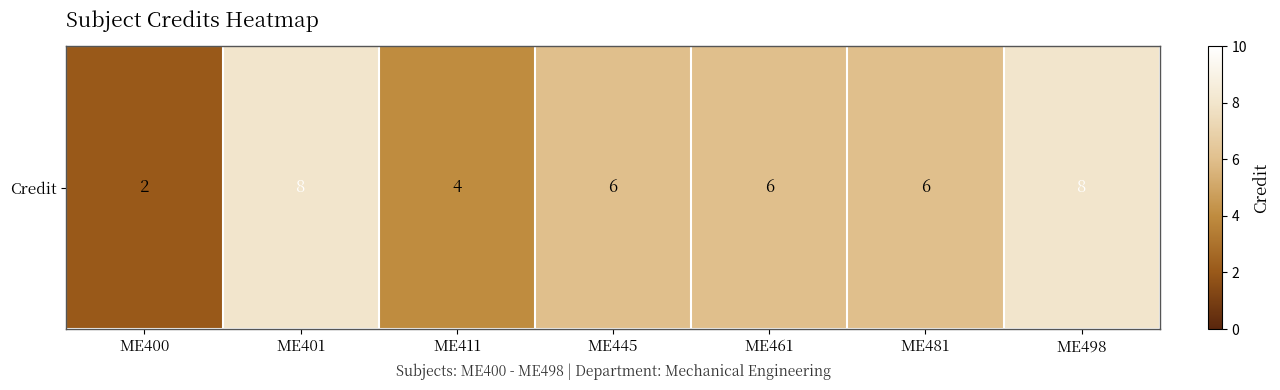

Where is the data nearest to the value 5?

ME411